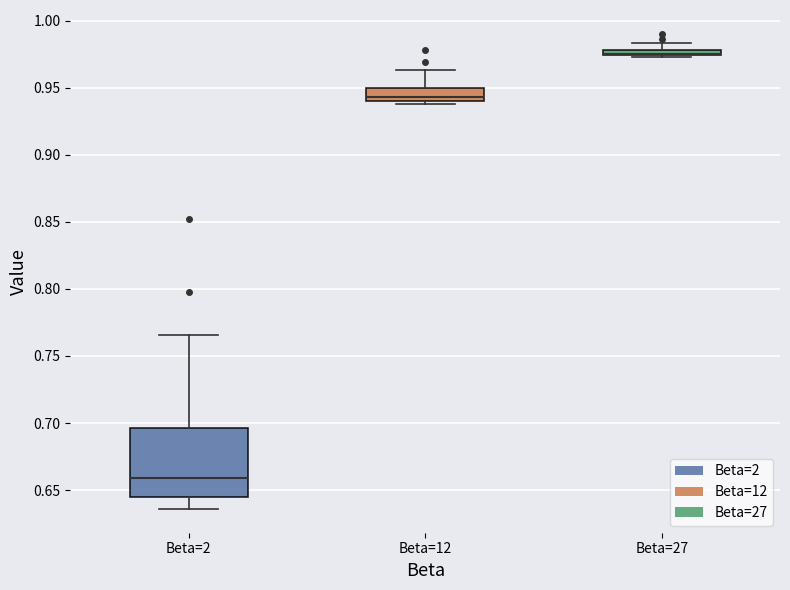

Where does the median line of the box for Beta=2 sit on the y-axis? The values are not printed on the chart, so give them approximately, as read against the axis.

0.660